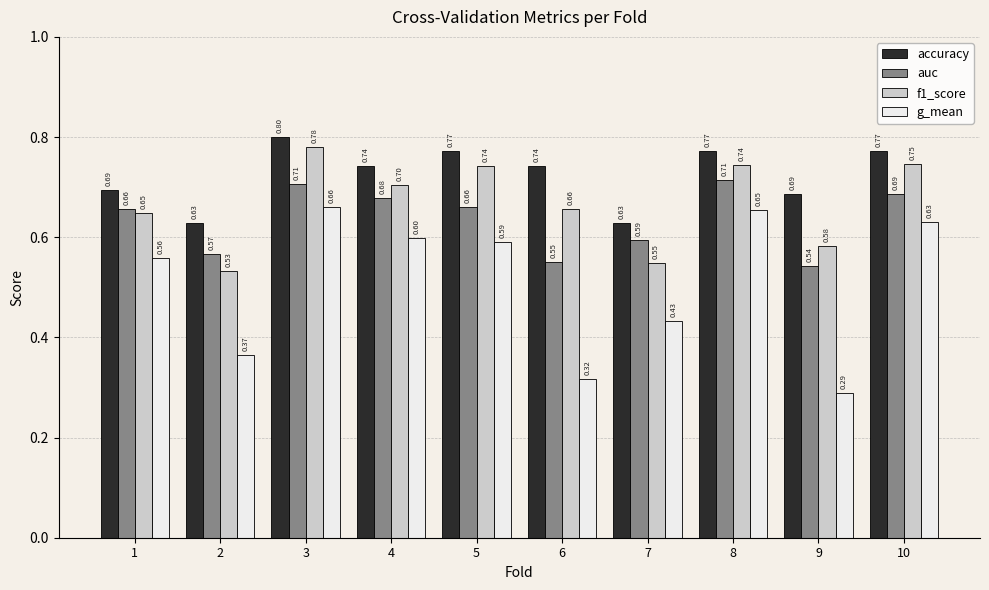

The f1_score series shows 0.8 at 3. True or false?

True